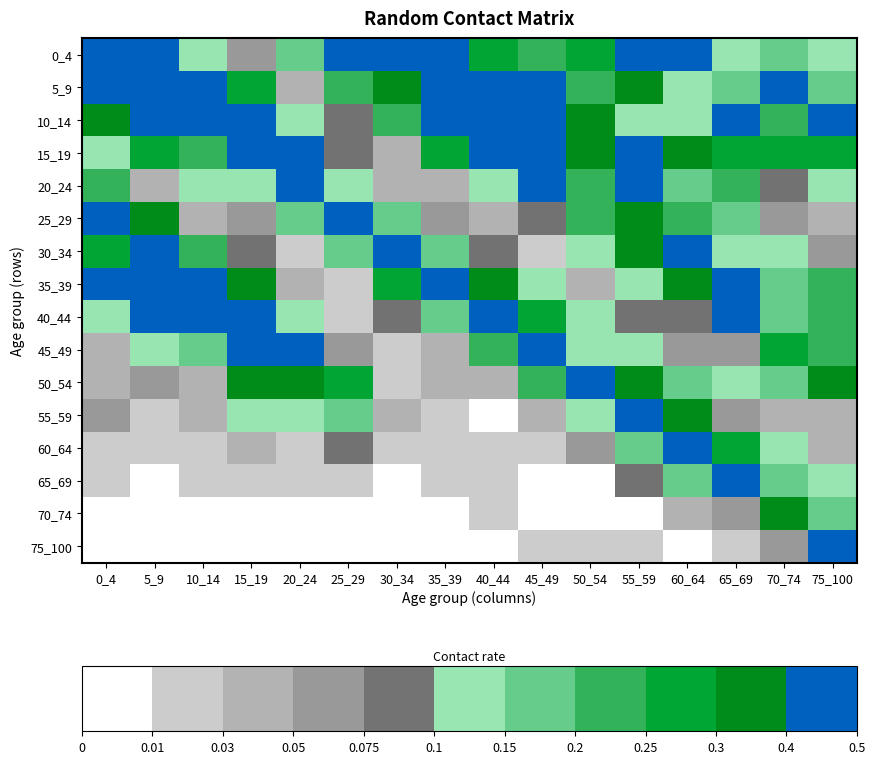

At which category is the sum across all series the highest?

5_9